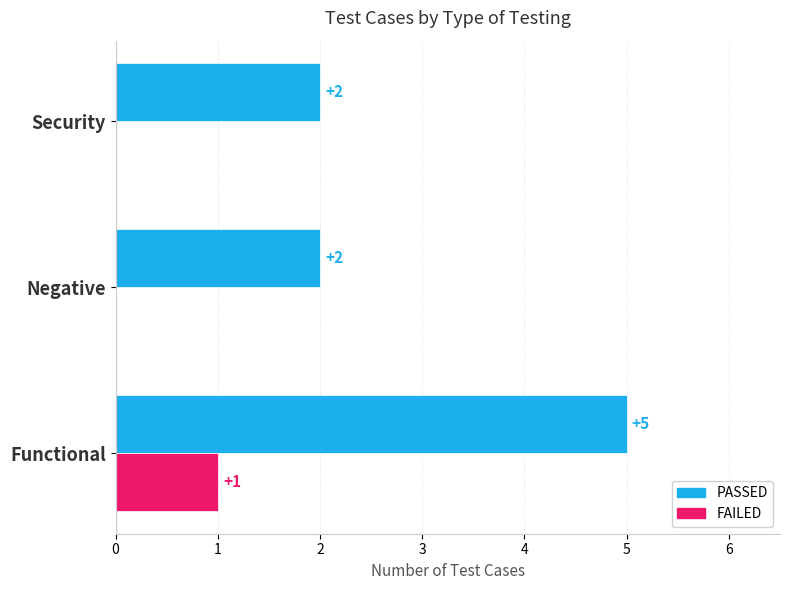

True or false: PASSED has a value of 5 at Functional.

True